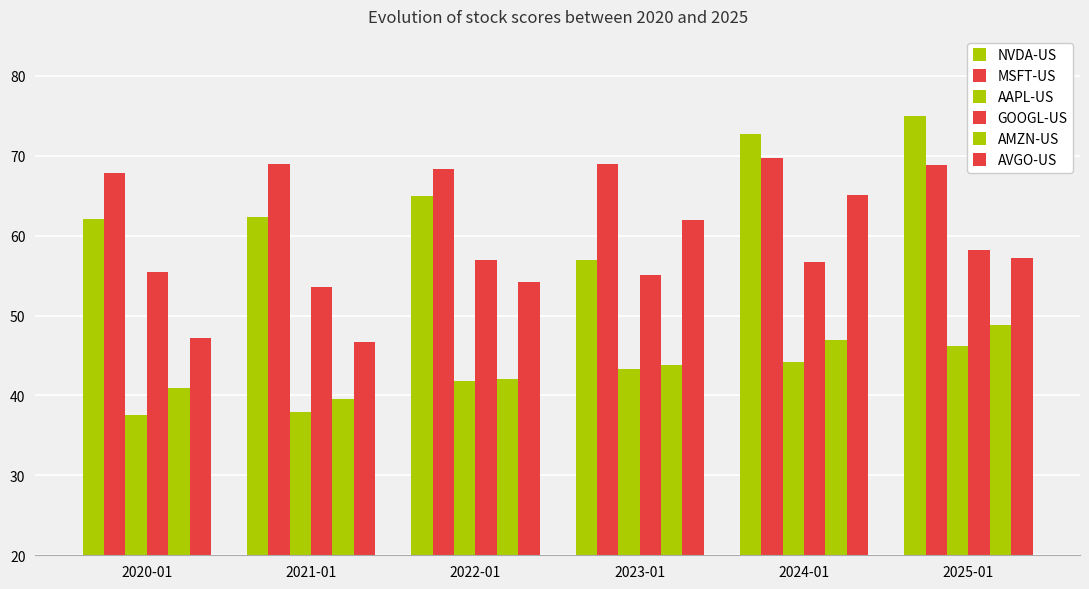

How many categories are shown in the chart?

6